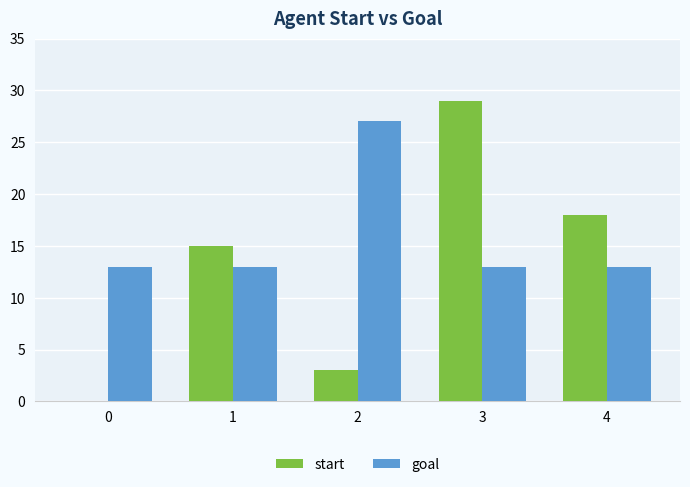

Reading left to right, extract all data points from this chart.

start: 0	15	3	29	18
goal: 13	13	27	13	13